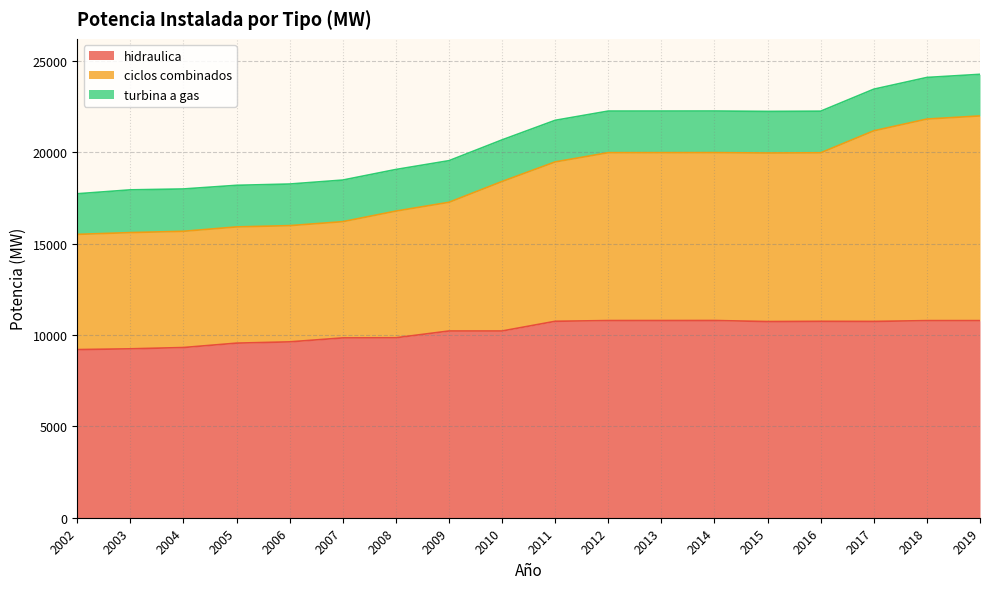

True or false: hidraulica has a value of 10790.4 at 2018.

True